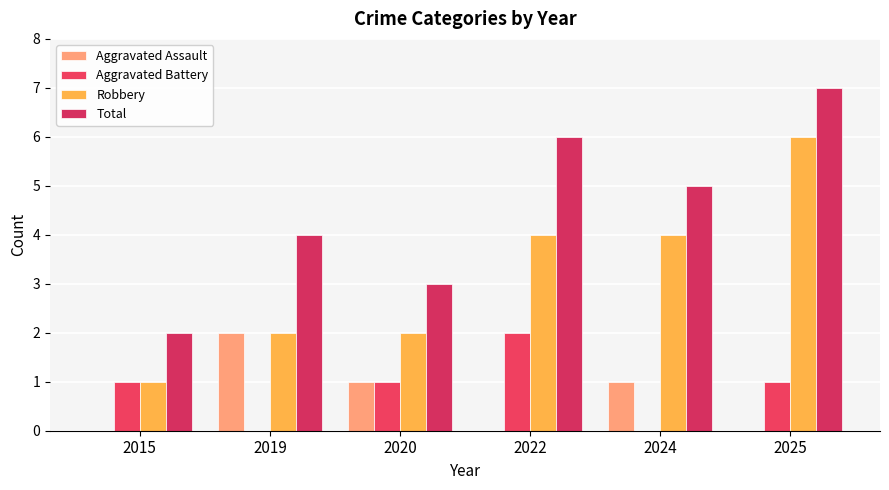

What is the maximum value for Aggravated Battery?

2